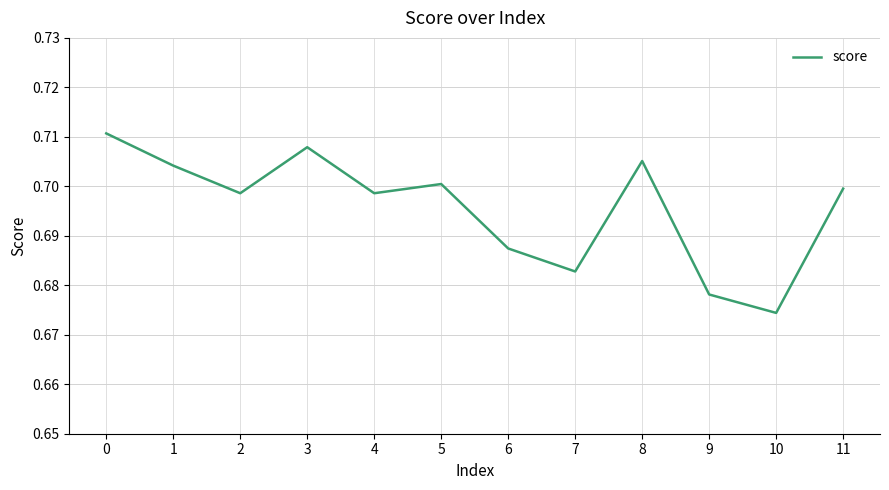

Is it true that the value at 1 is 1.0?

False